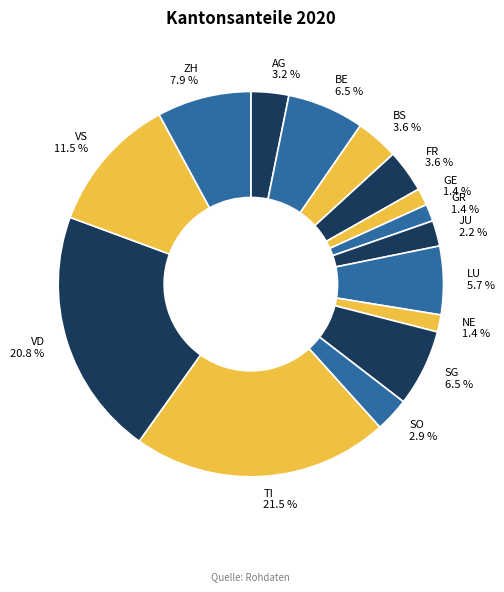

Does AG account for over 50% of the chart?

No